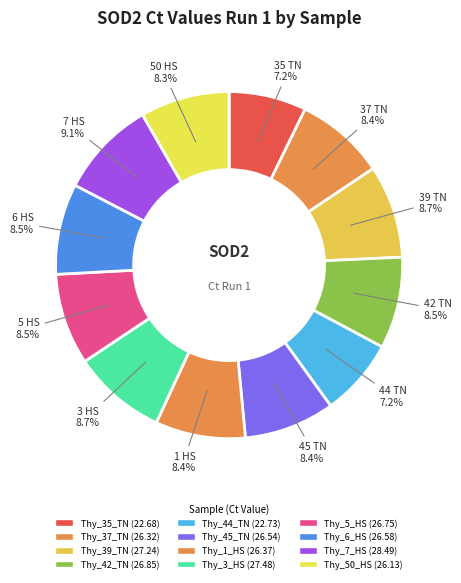

True or false: Thy_42_TN accounts for 1% of the total.

False